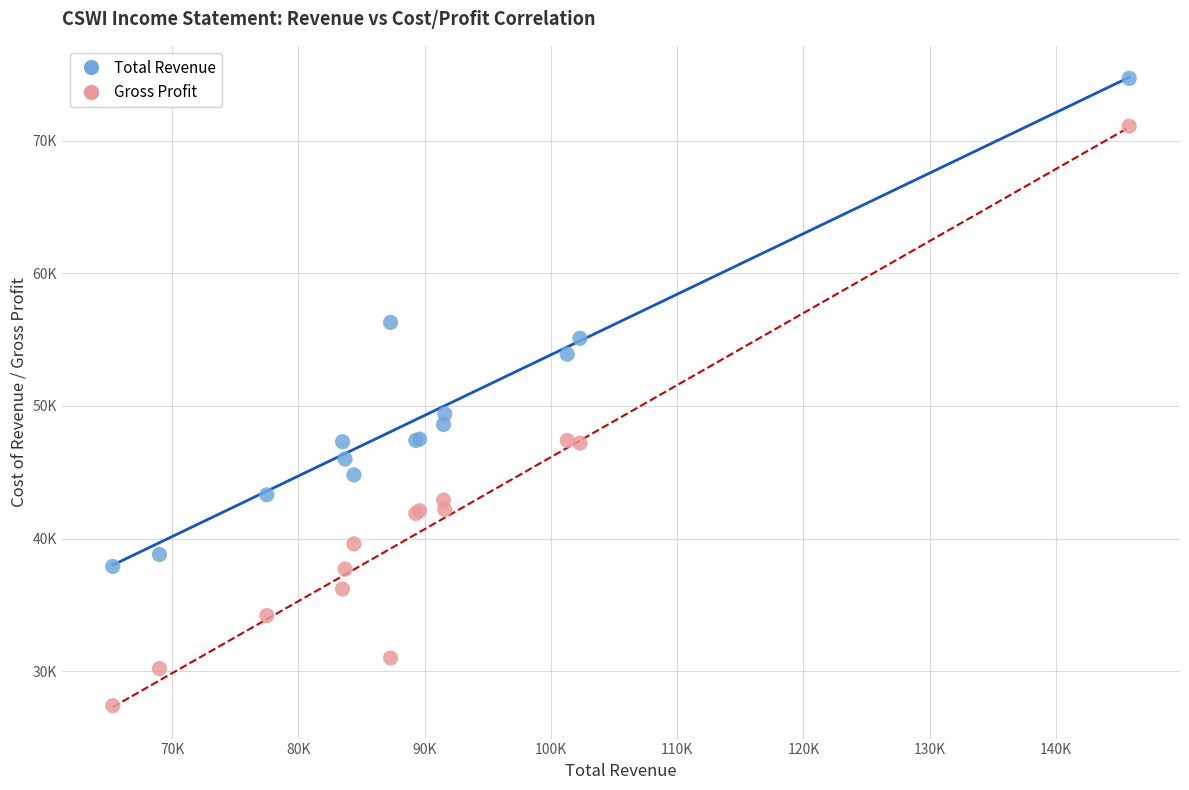

Which series reaches the minimum Y coordinate?

Gross Profit